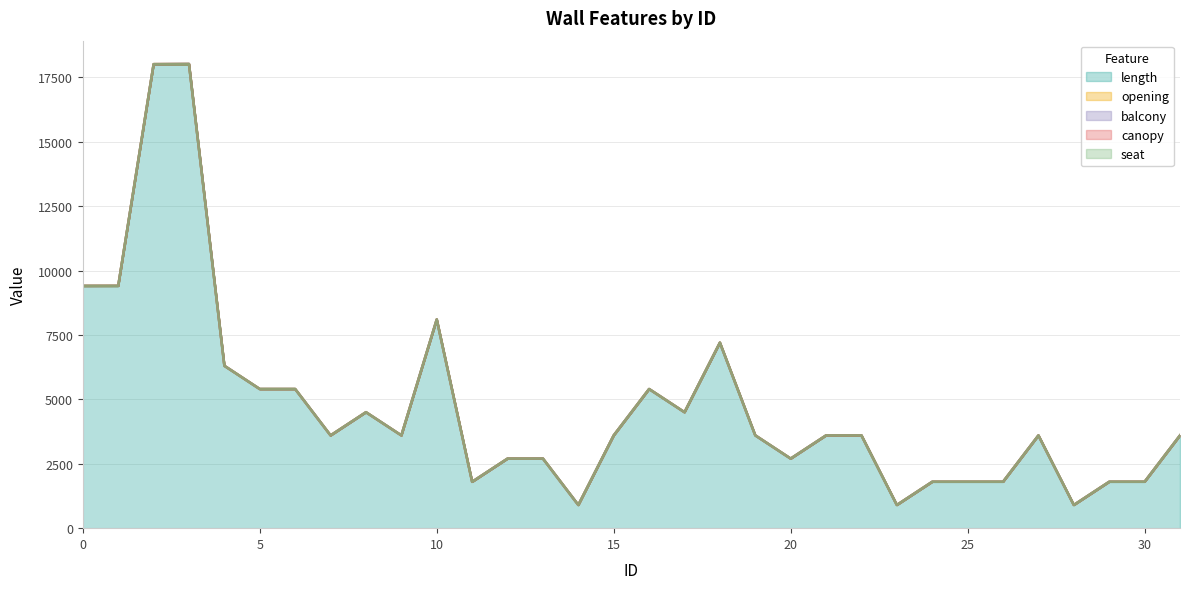

Reading left to right, what are all the values shown in this chart?

length: 0=9400	1=9400	2=18000	3=18000	4=6300	5=5400	6=5400	7=3600	8=4500	9=3600	10=8100	11=1800	12=2700	13=2700	14=900	15=3600	16=5400	17=4500	18=7200	19=3600	20=2700	21=3600	22=3600	23=900	24=1800	25=1800	26=1800	27=3600	28=900	29=1800	30=1800	31=3600
opening: 0=3	1=5	2=10	3=10	4=2	5=0	6=0	7=0	8=1	9=1	10=2	11=0	12=0	13=1	14=0	15=1	16=1	17=1	18=2	19=2	20=0	21=1	22=0	23=0	24=1	25=1	26=1	27=0	28=0	29=1	30=1	31=0
balcony: 0=0	1=0	2=0	3=8	4=0	5=0	6=0	7=0	8=0	9=0	10=0	11=0	12=0	13=0	14=0	15=0	16=0	17=0	18=0	19=0	20=0	21=0	22=0	23=0	24=0	25=0	26=0	27=0	28=0	29=0	30=0	31=0
canopy: 0=0	1=0	2=0	3=2	4=0	5=0	6=0	7=0	8=0	9=0	10=0	11=0	12=0	13=0	14=0	15=0	16=0	17=0	18=0	19=0	20=0	21=0	22=0	23=0	24=0	25=0	26=0	27=0	28=0	29=0	30=0	31=0
seat: 0=0	1=0	2=0	3=0	4=0	5=0	6=0	7=0	8=0	9=0	10=0	11=0	12=0	13=0	14=0	15=0	16=0	17=0	18=0	19=0	20=0	21=0	22=0	23=0	24=0	25=0	26=0	27=0	28=0	29=0	30=0	31=0